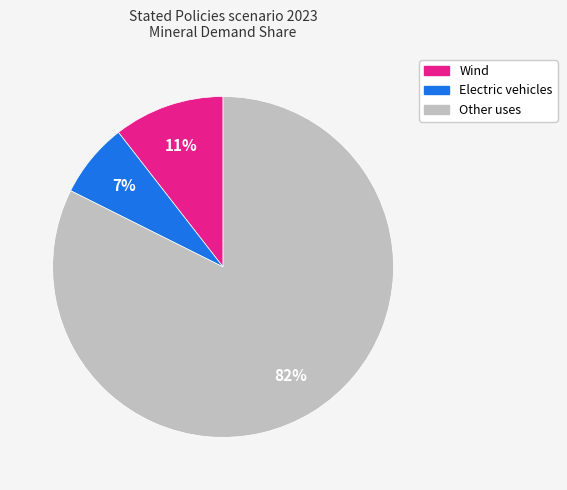

To the nearest percent, what percentage of the pie is Other uses?

82%